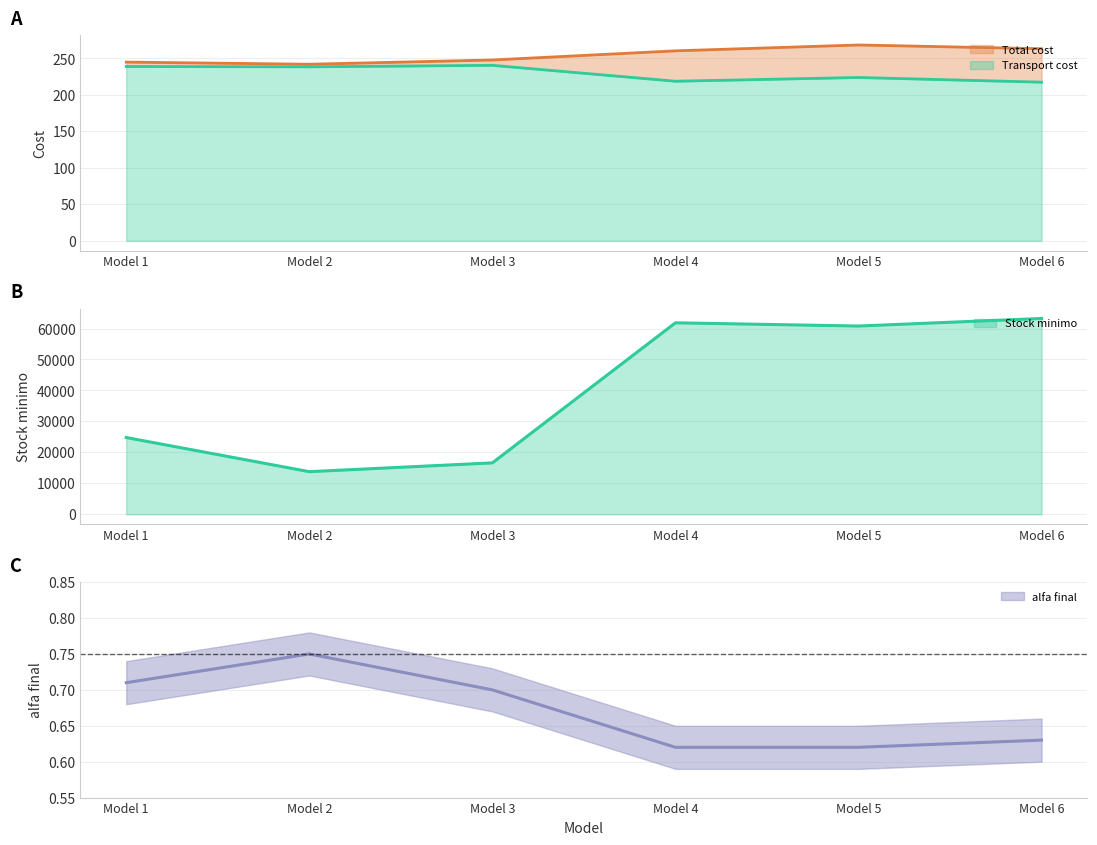

What is the difference between the highest and lowest values at Model 4?

61836.4